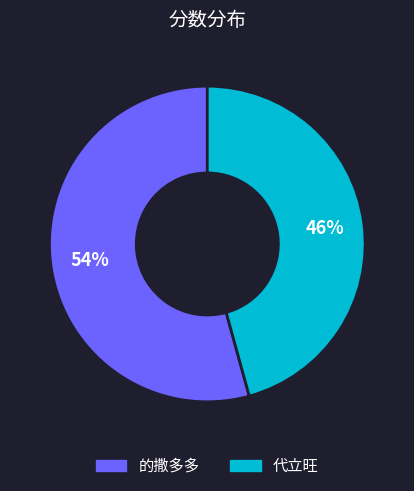

Rank the categories by value from highest to lowest.

的撒多多, 代立旺